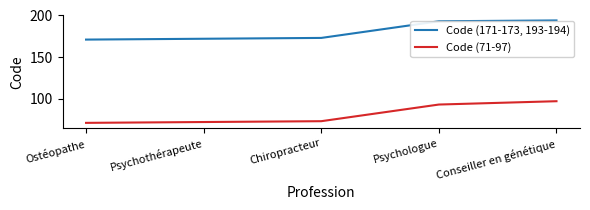

Which category has the highest value in the Code (71-97) series?

Conseiller en génétique